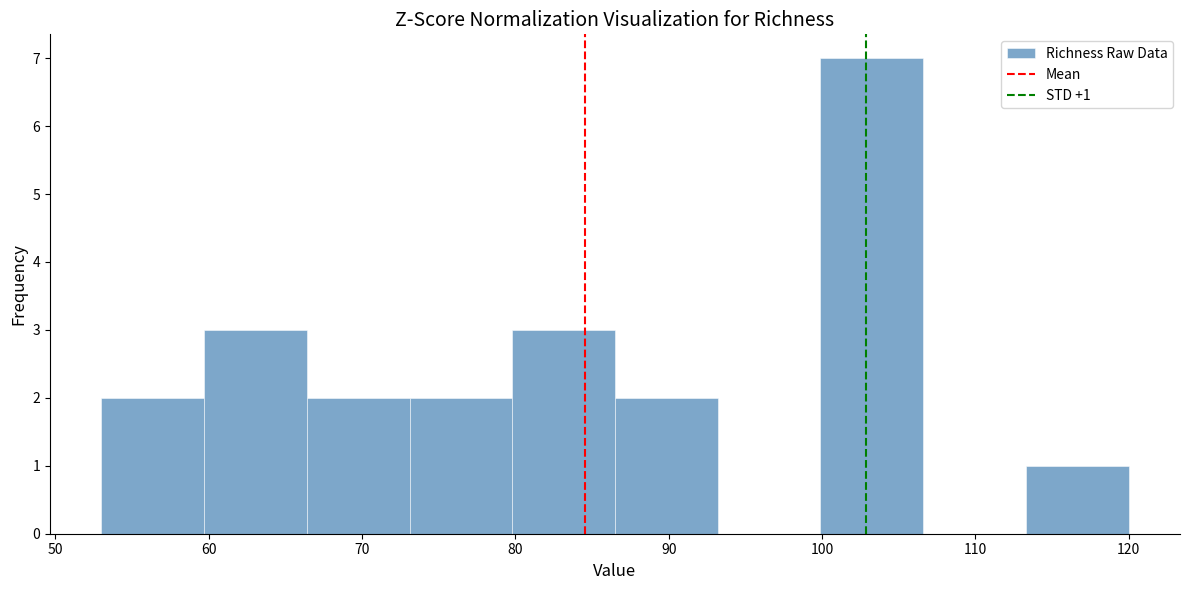

Over which range of the x-axis is the bar tallest?

99.9 to 106.6